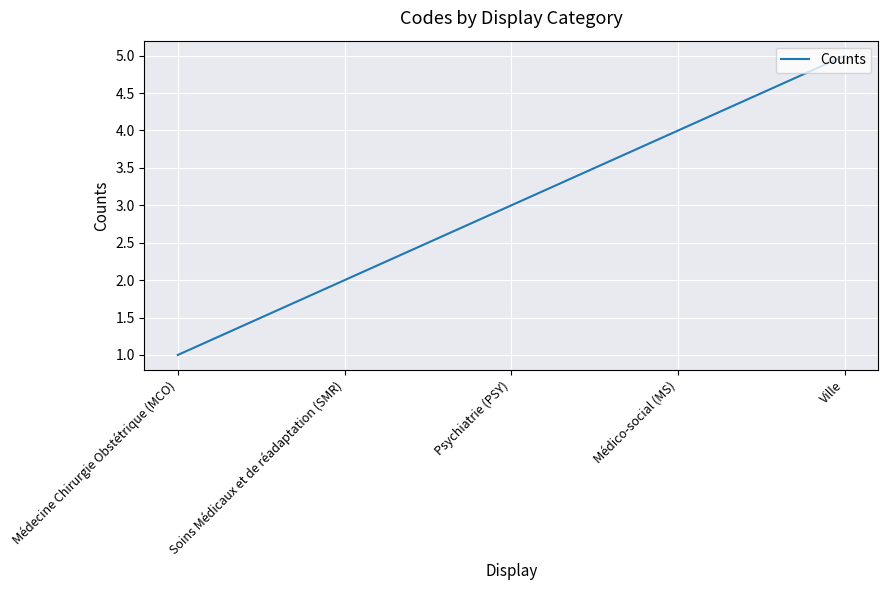

What is the greatest value displayed?

5